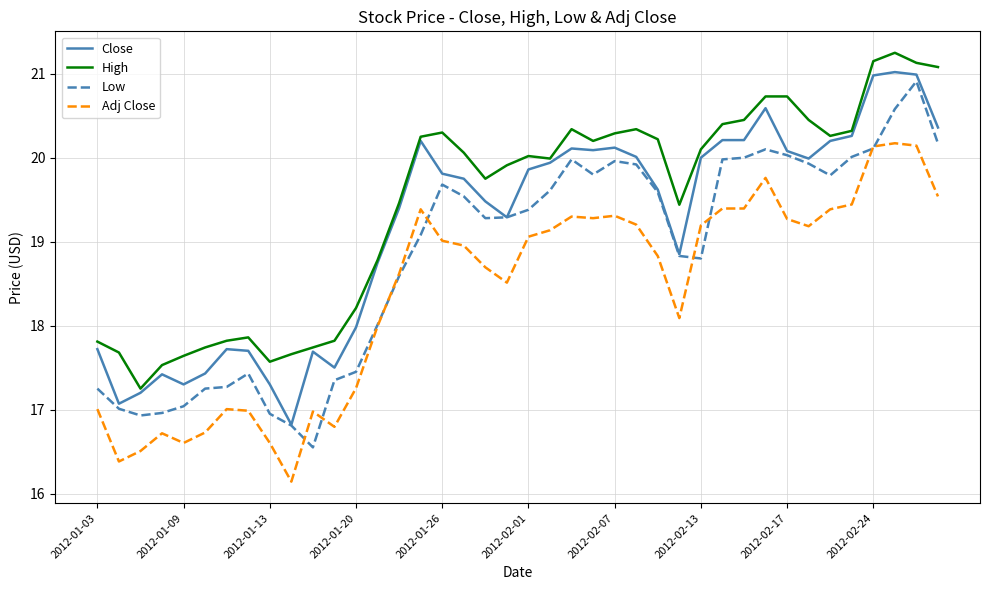

What is the minimum value shown in the chart?

16.1